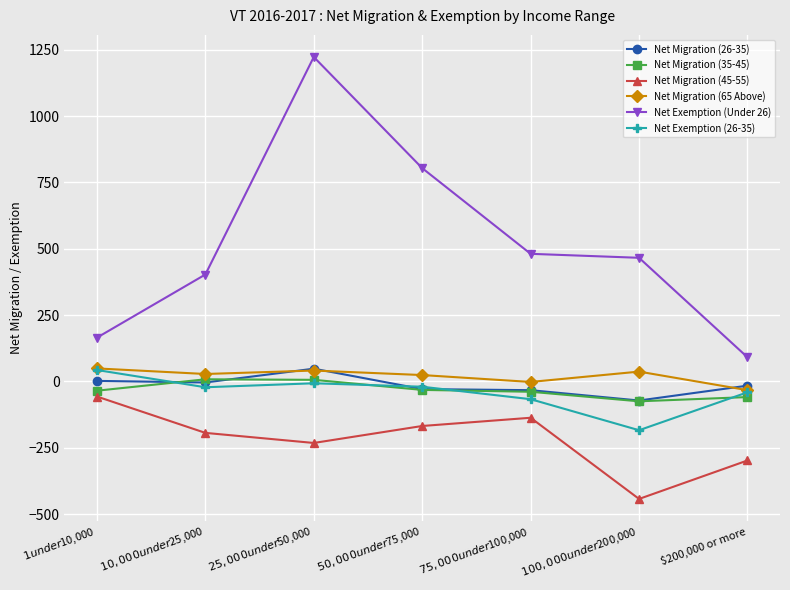

How many data points in Net Migration (35-45) are above -35?

3